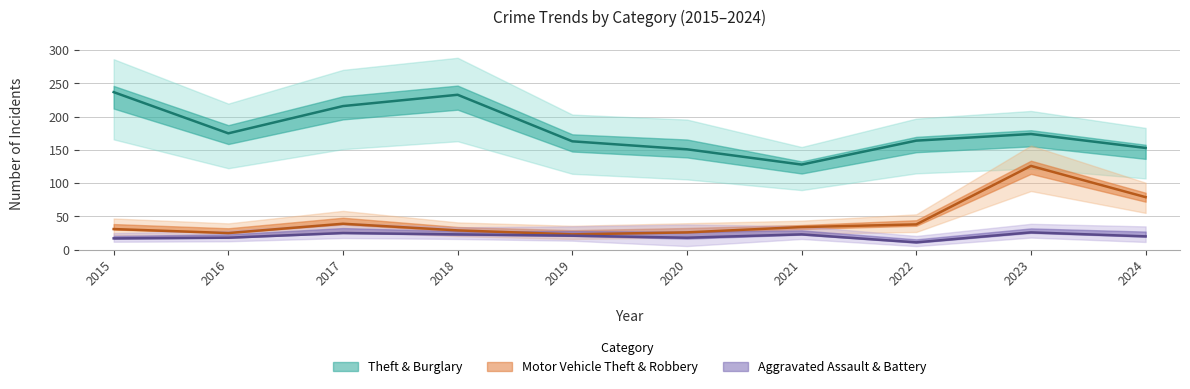

Which series has the largest total across all categories?

Theft